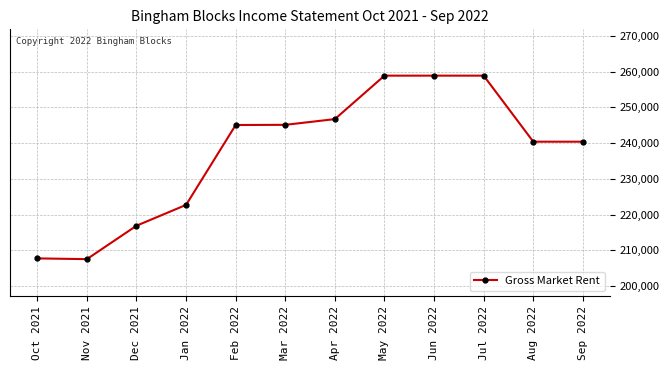

What is the sum of the values at Aug 2022 and Sep 2022?

480780